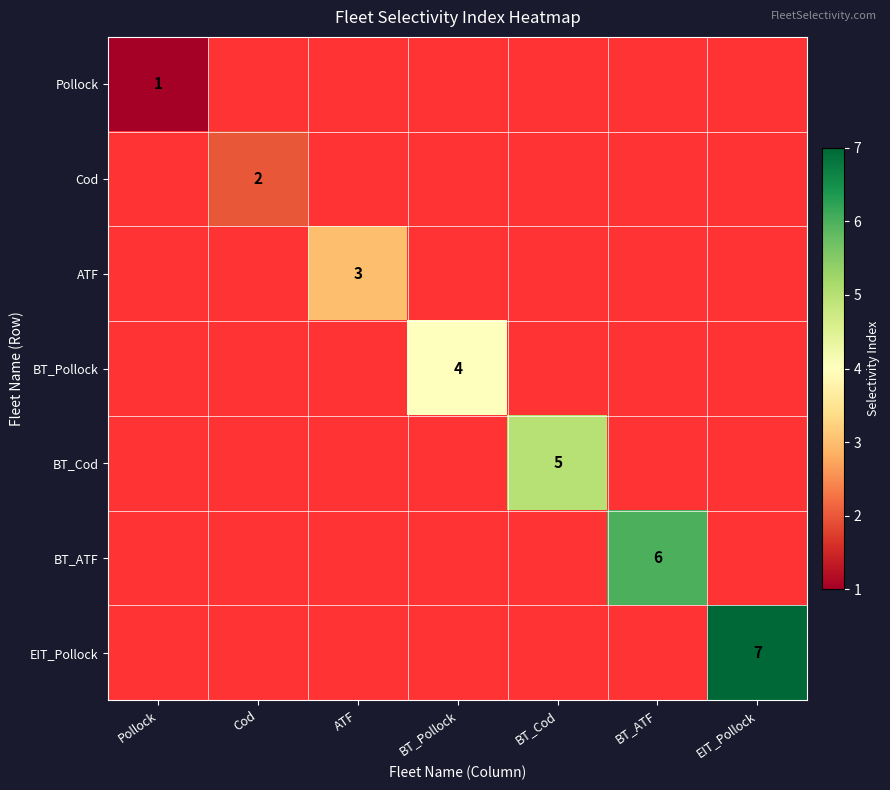

The Cod series shows 1 at Cod. True or false?

False